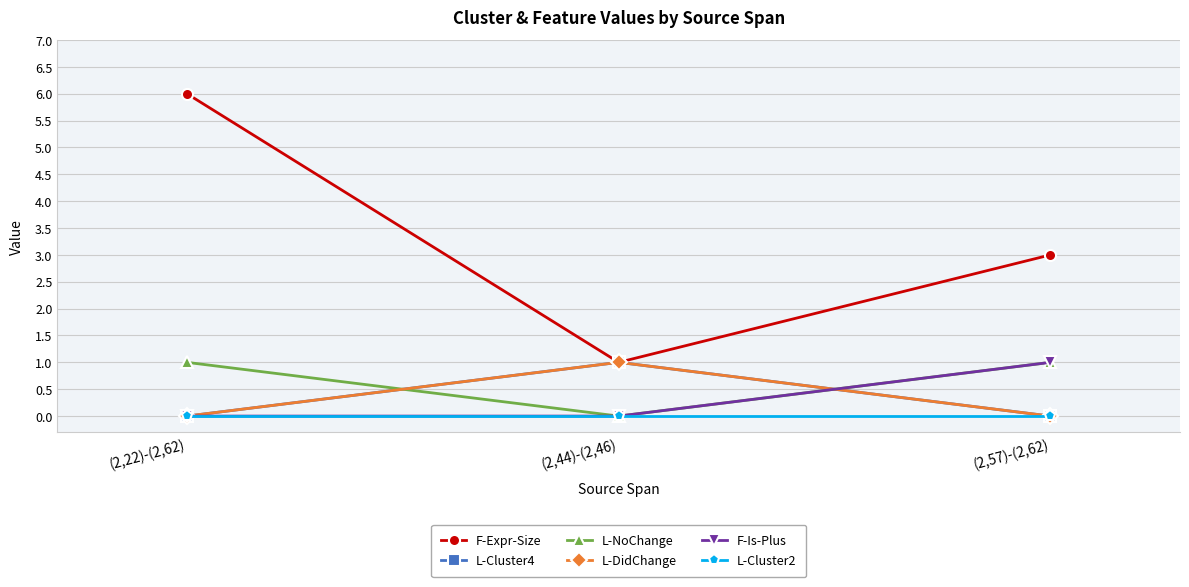

Does the chart have visible grid lines?

Yes